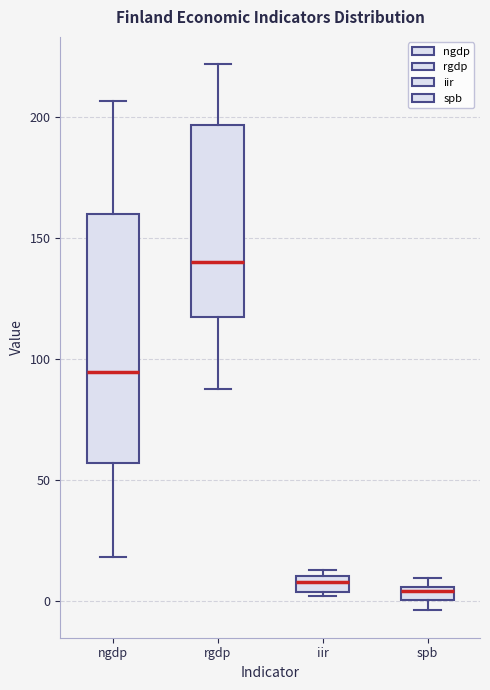

Where is the upper edge of the box for iir on the y-axis? The values are not printed on the chart, so give them approximately, as read against the axis.

10